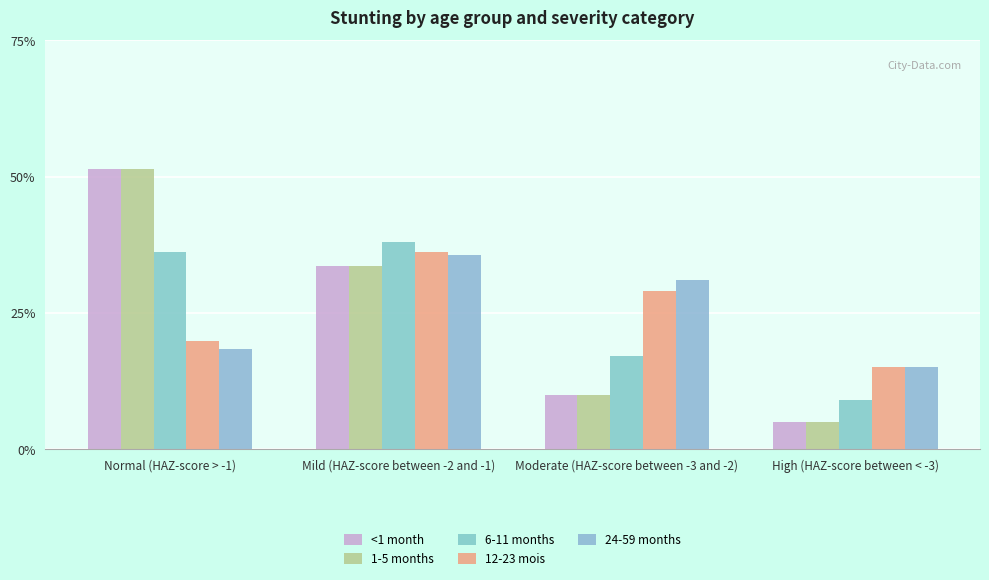

At how many categories does at least one series exceed 0?

4